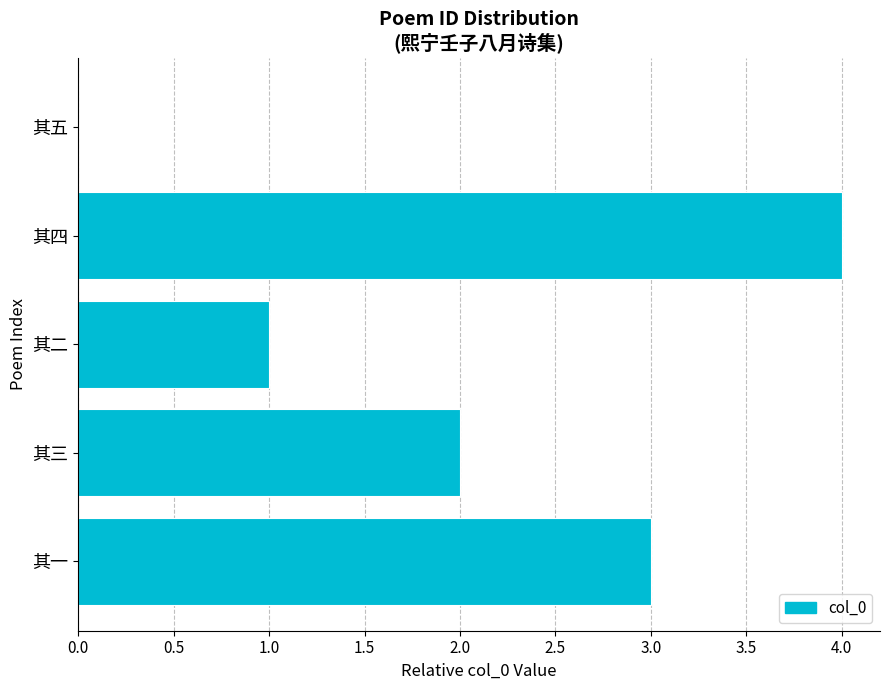

Between 其一 and 其二, which is larger?

其一